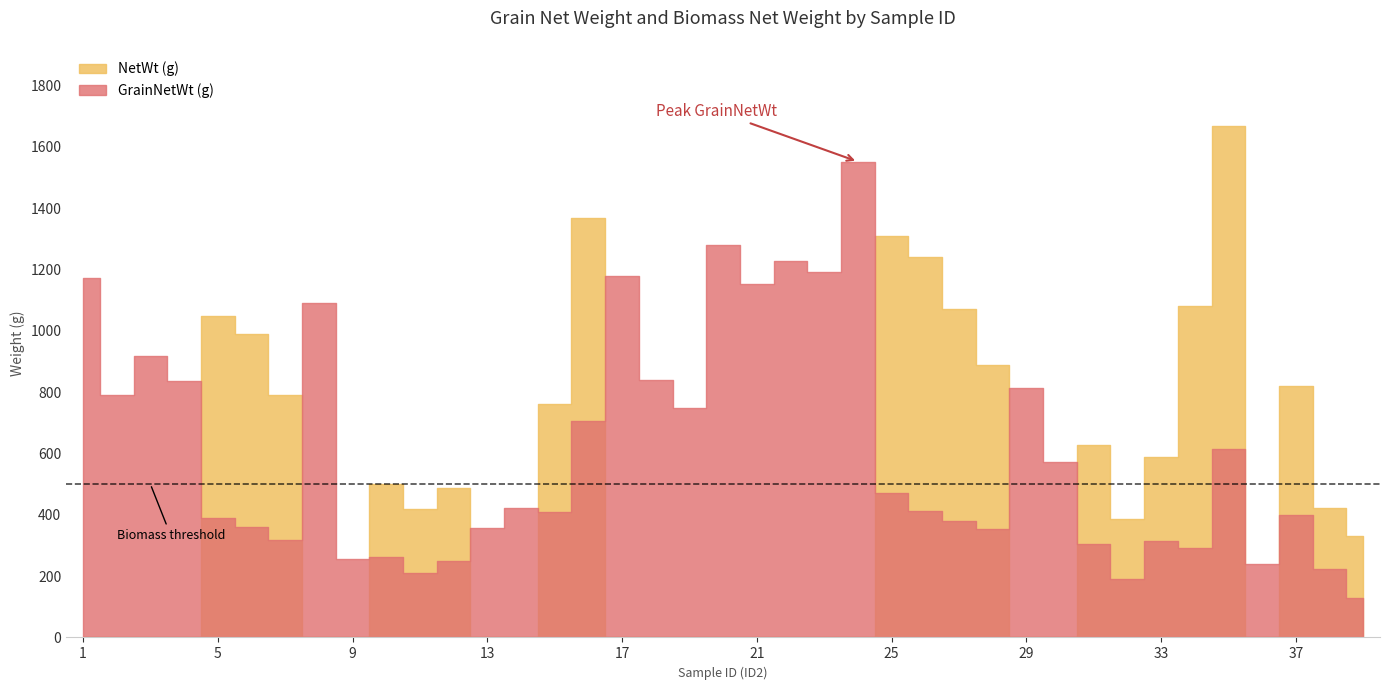

Read the NetWt (g) value at 31.

628